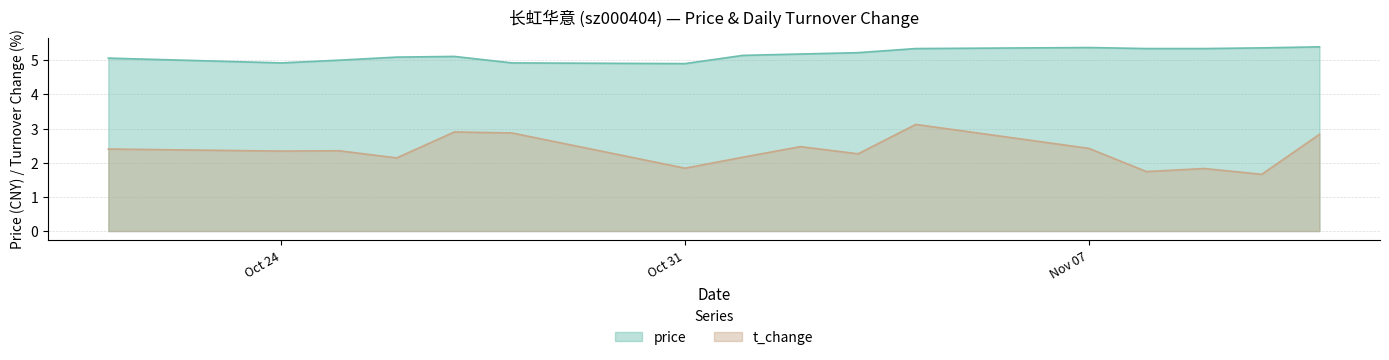

At which label does t_change first exceed 2?

2022-10-21